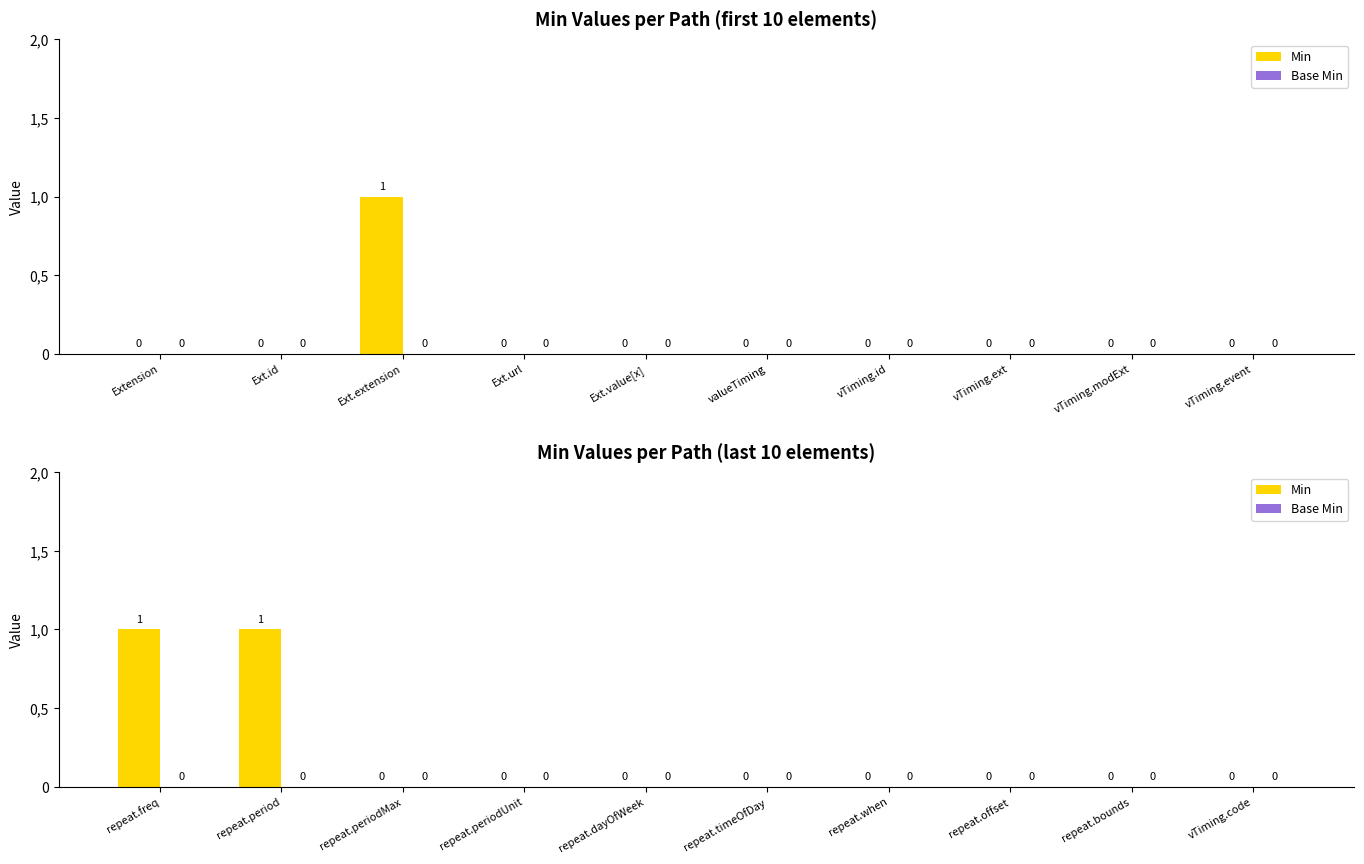

Where is Base Min nearest to the value 0?

repeat.freq